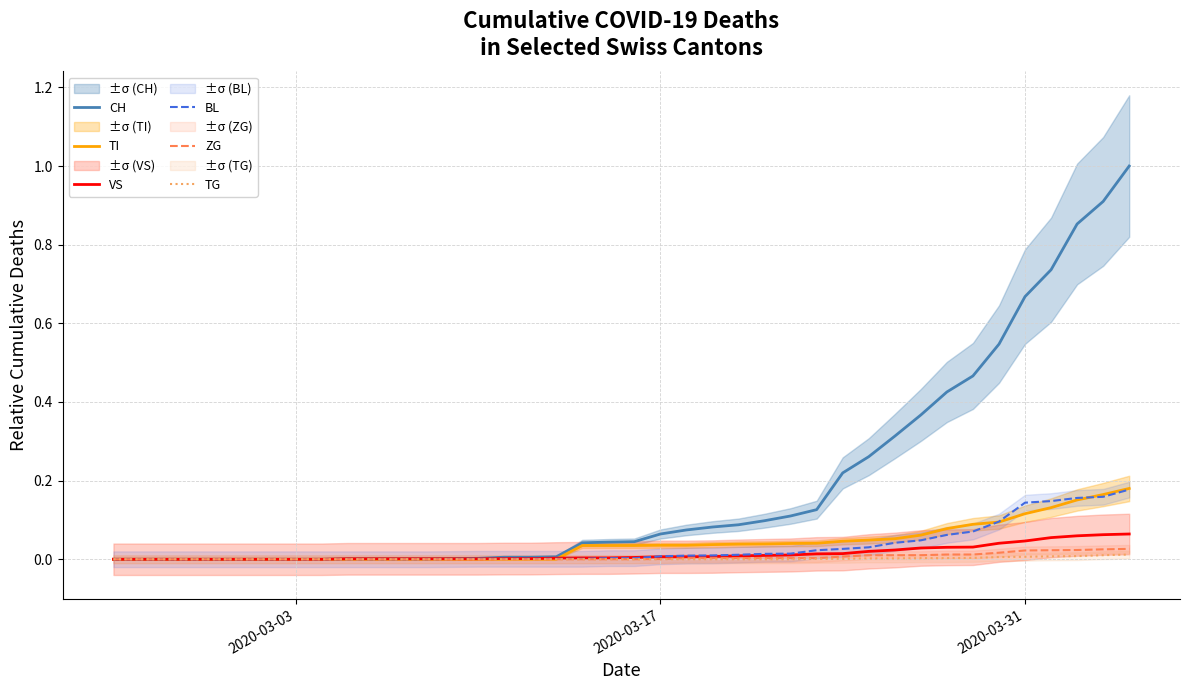

What is the value of the BL point at the 39th from the left?

0.2